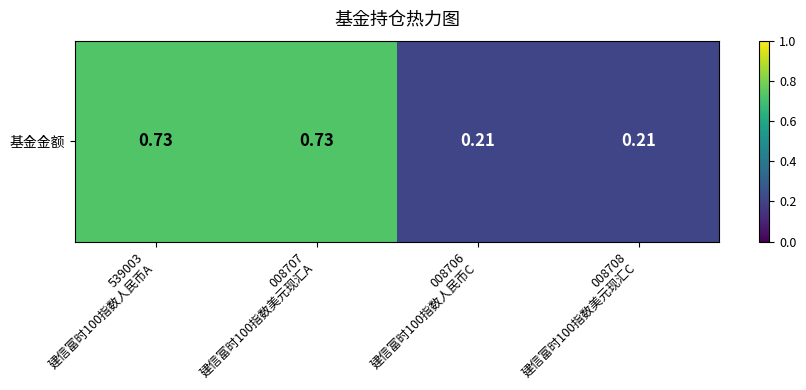

At which label is the value closest to 0?

008706
建信富时100指数人民币C